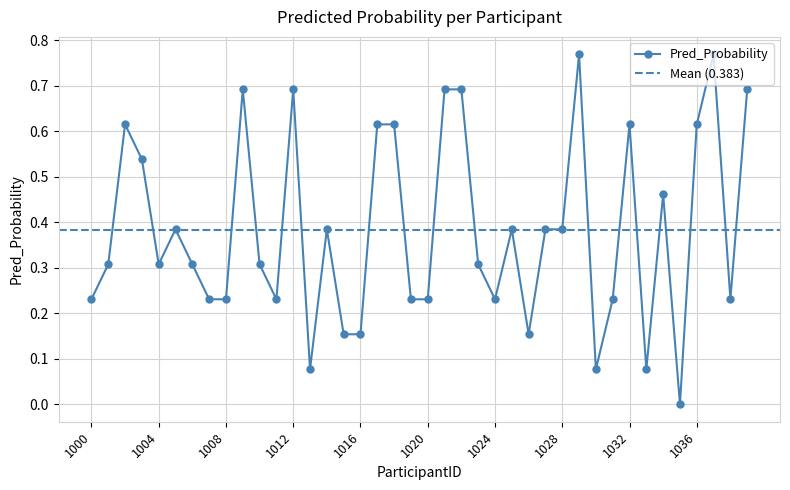

List the labels in order of value, smallest first.

1035, 1013, 1030, 1033, 1015, 1016, 1026, 1000, 1007, 1008, 1011, 1019, 1020, 1024, 1031, 1038, 1001, 1004, 1006, 1010, 1023, 1005, 1014, 1025, 1027, 1028, 1034, 1003, 1002, 1017, 1018, 1032, 1036, 1009, 1012, 1021, 1022, 1039, 1029, 1037